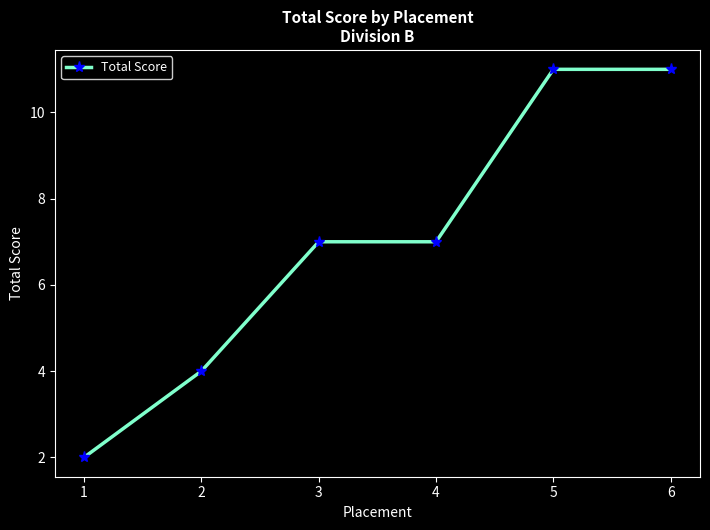

How many lines are shown in the chart?

1